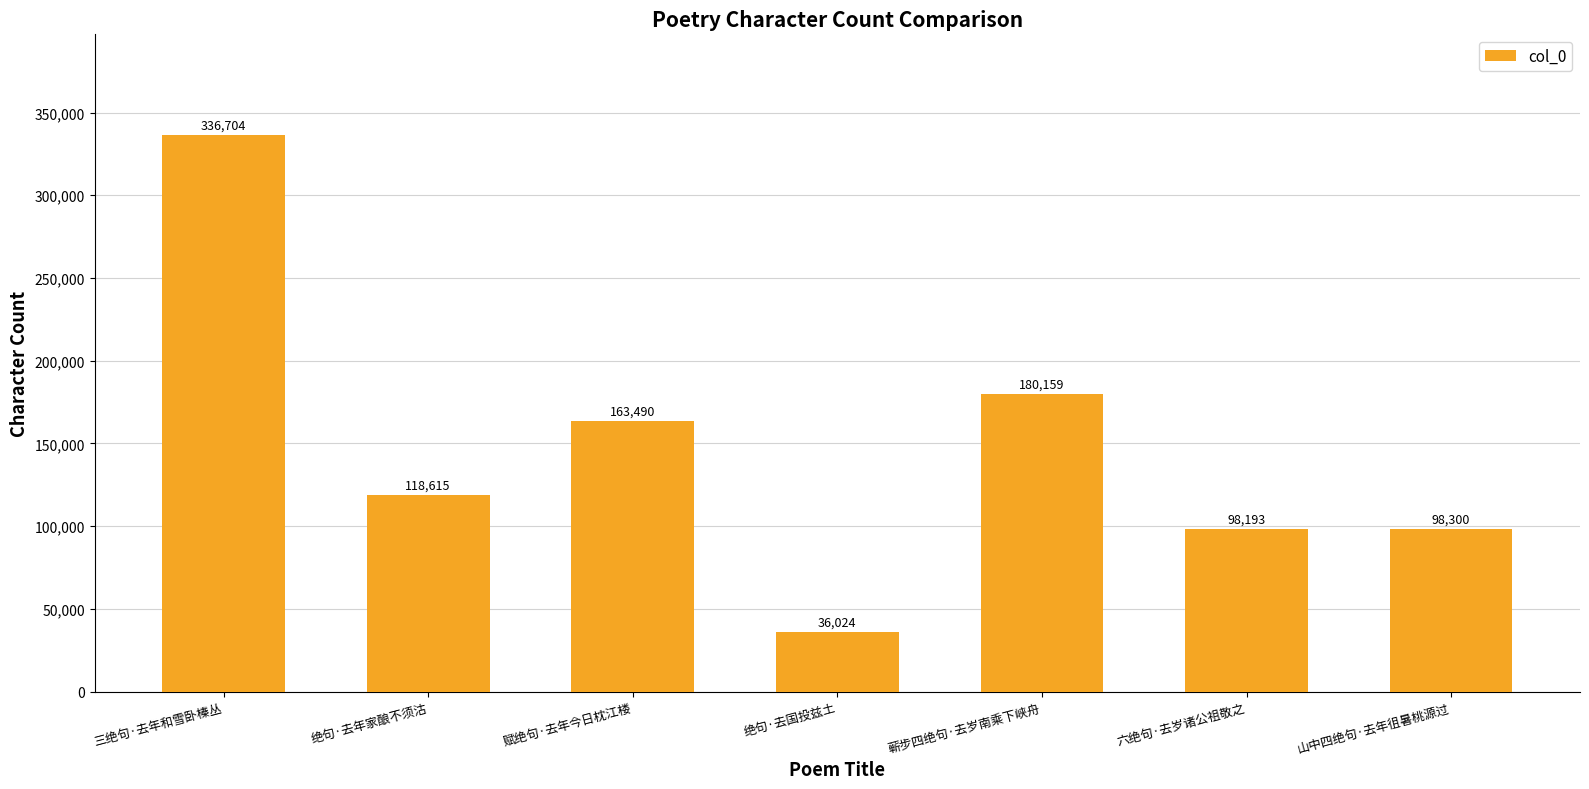

Are the bars horizontal?

No